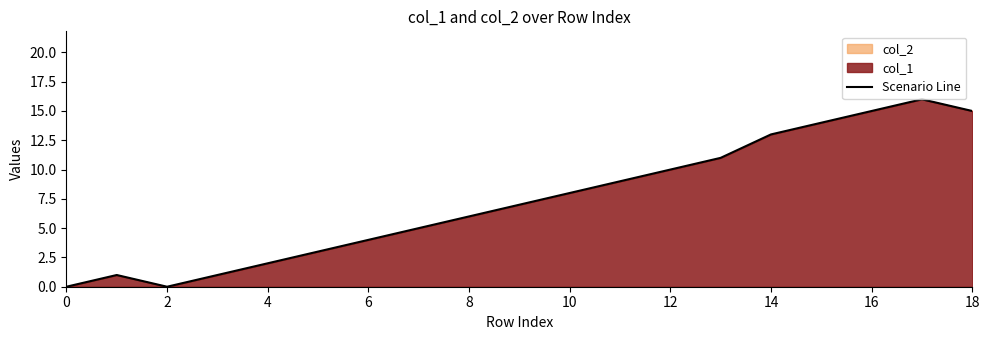

True or false: the data shows 2 at 4.

True